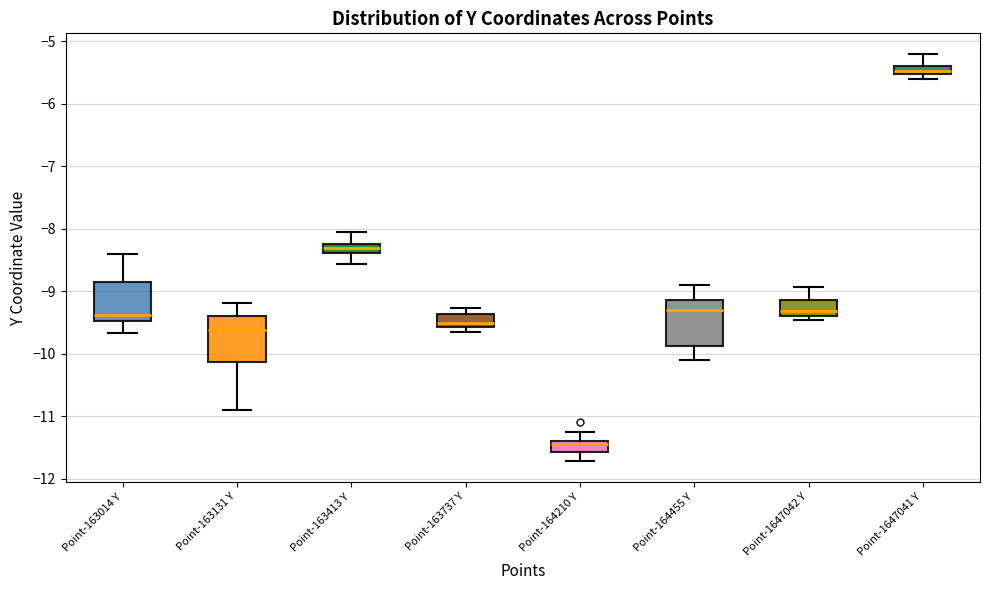

Where is the upper edge of the box for Point-1647042 Y on the y-axis? The values are not printed on the chart, so give them approximately, as read against the axis.

-9.1